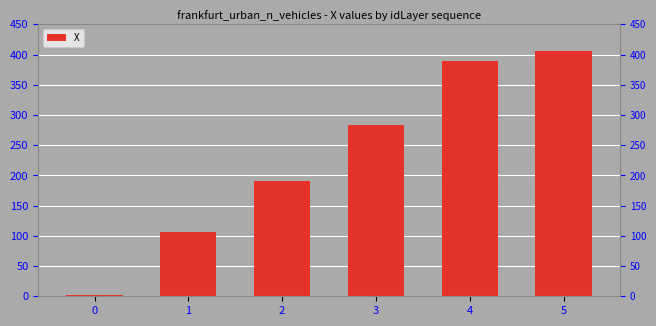

Between 5 and 0, which is larger?

5